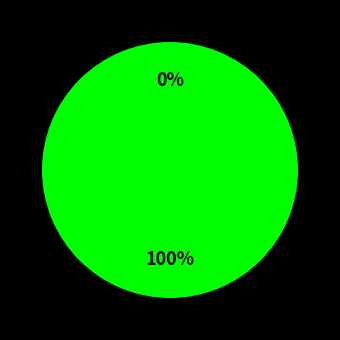

What is the largest slice in the pie chart?

myDatastore2